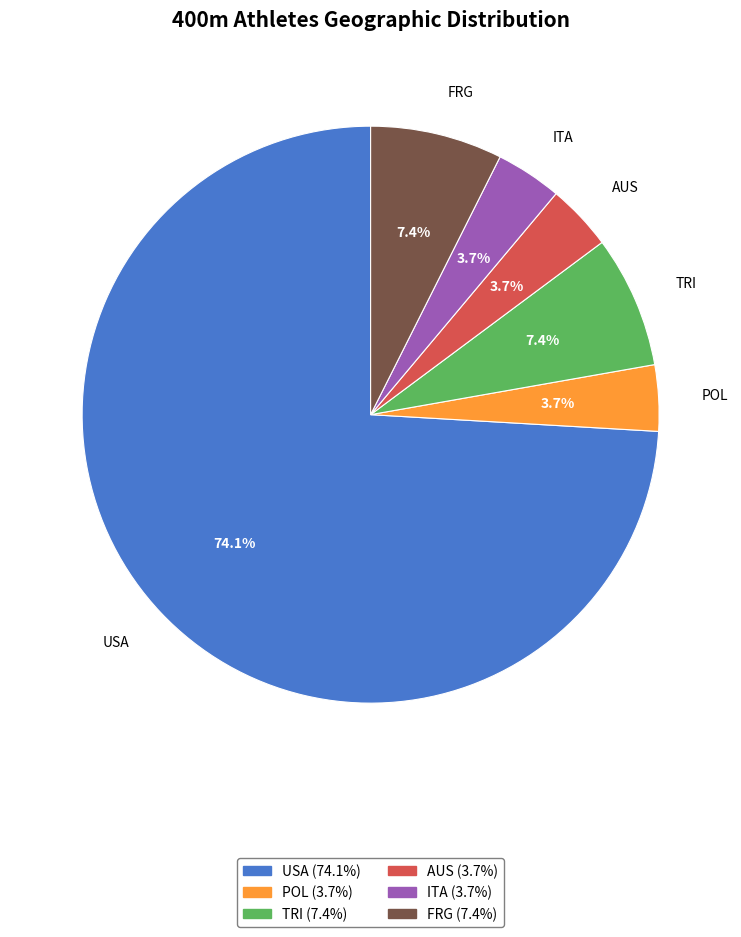

To the nearest percent, what portion does AUS represent?

4%